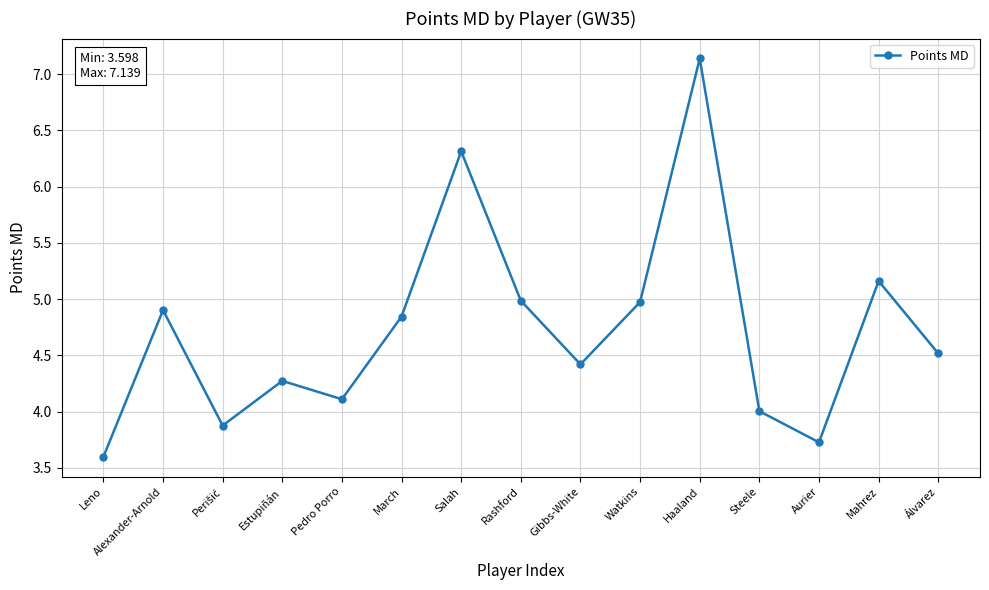

How many lines are shown in the chart?

1